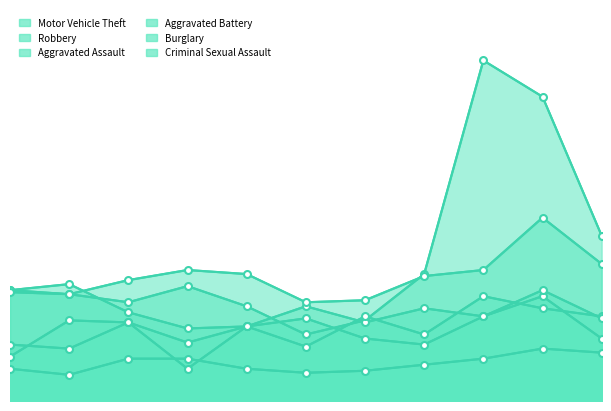

Does the chart have visible grid lines?

No